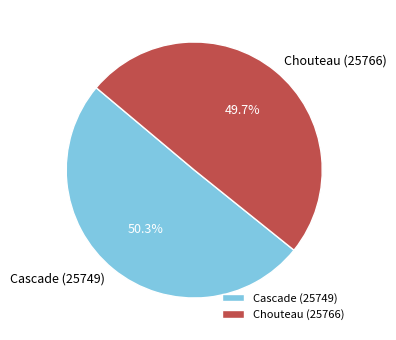

True or false: Cascade (25749) accounts for 50% of the total.

True